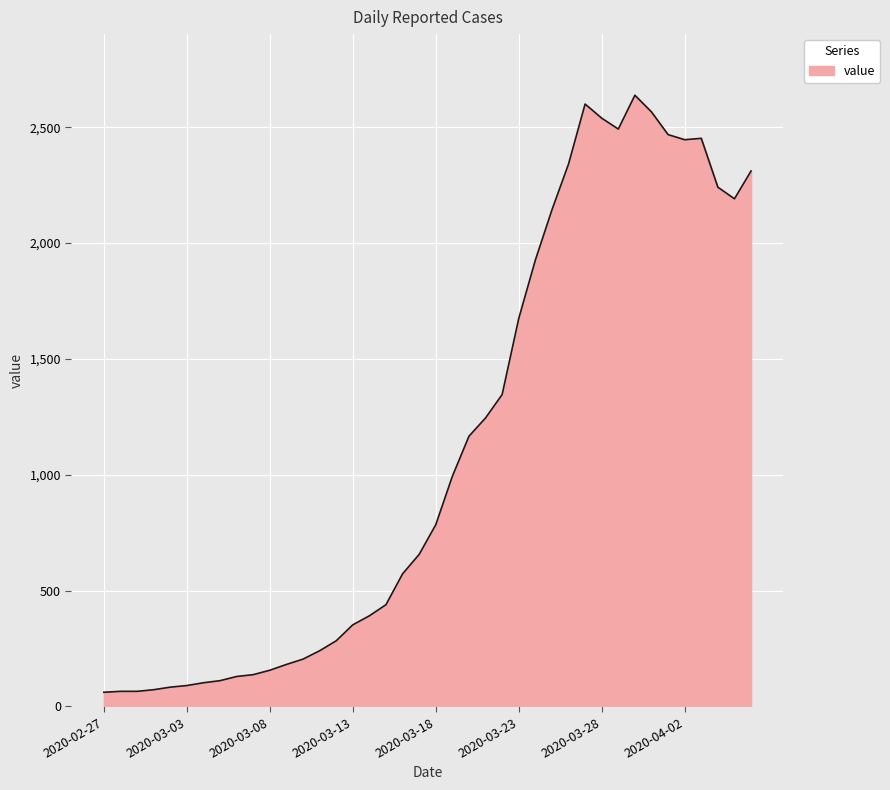

What is the greatest value displayed?

2638